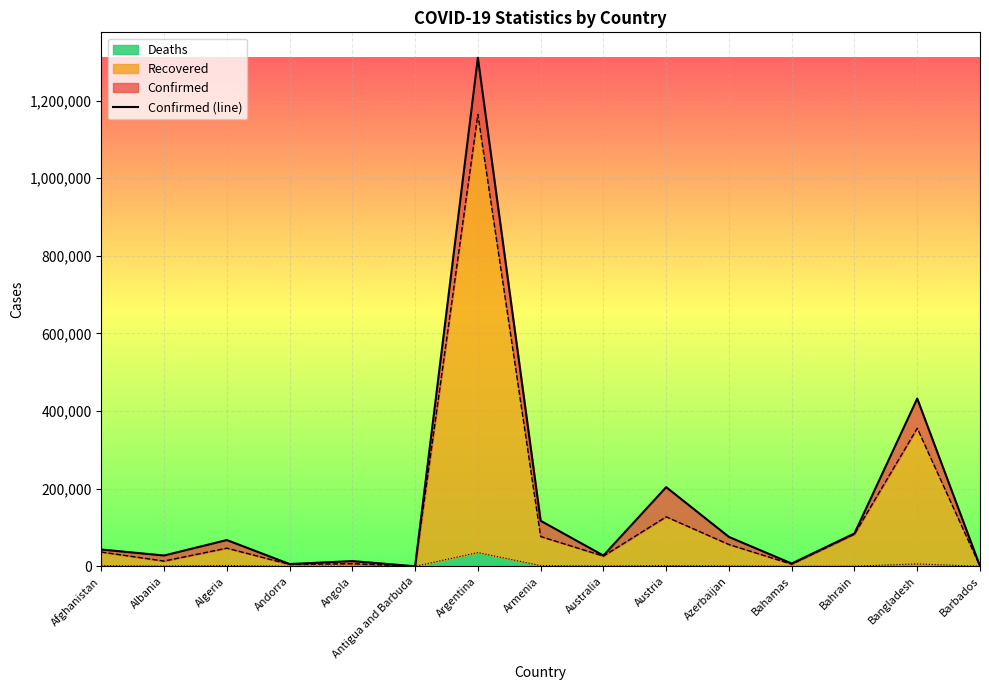

The chart shows a value of 292527 at Bangladesh. True or false?

False